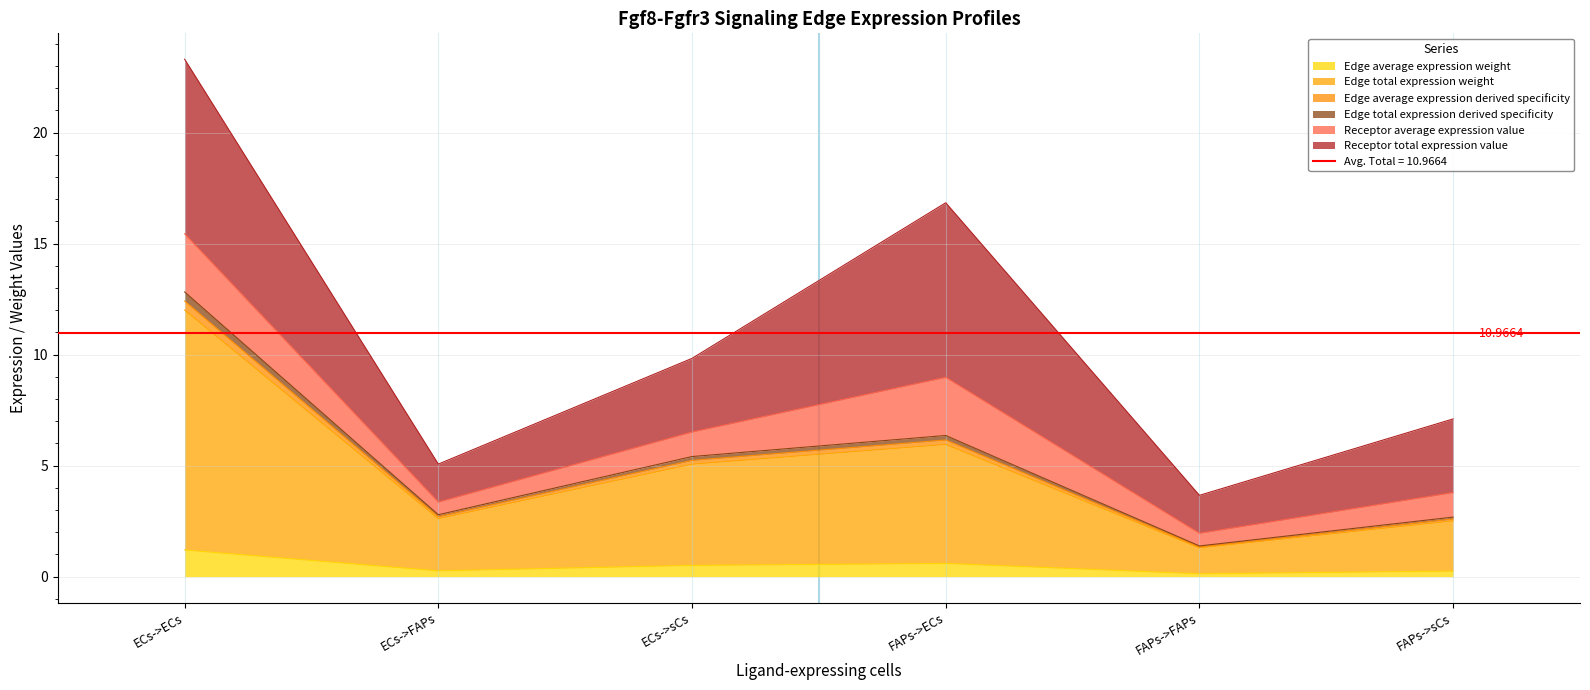

Is it true that Edge total expression derived specificity equals 2.8 at ECs->FAPs?

True